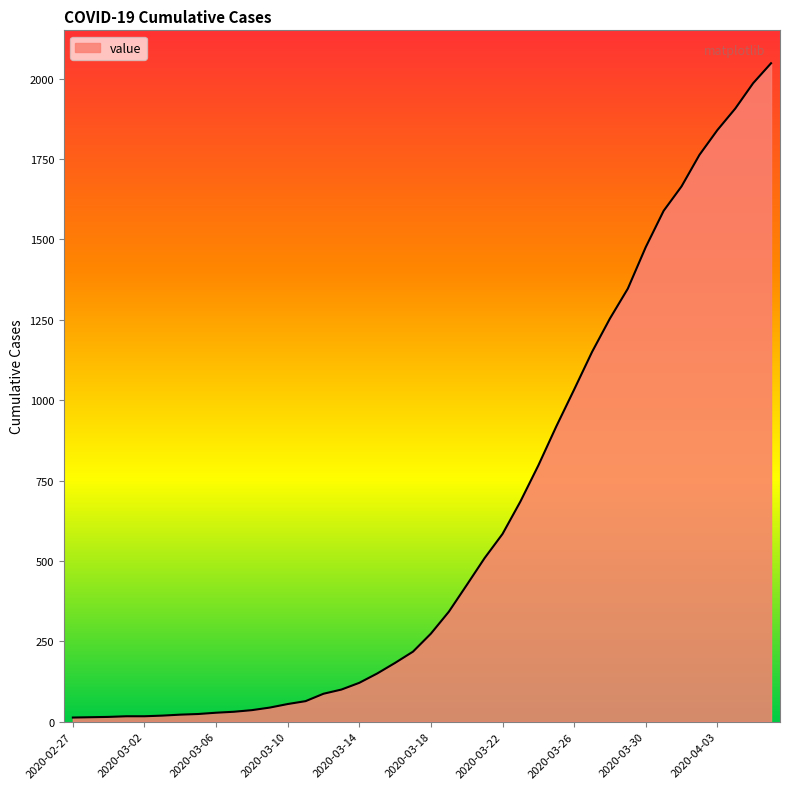

What is the greatest value displayed?

2048